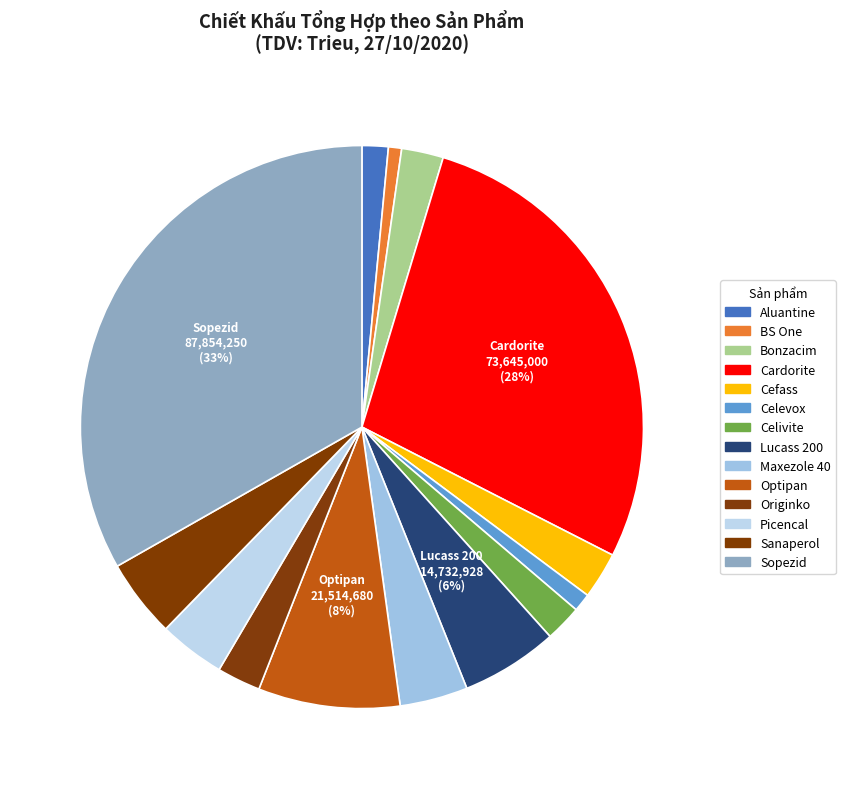

To the nearest percent, what is the average slice percentage?

7%